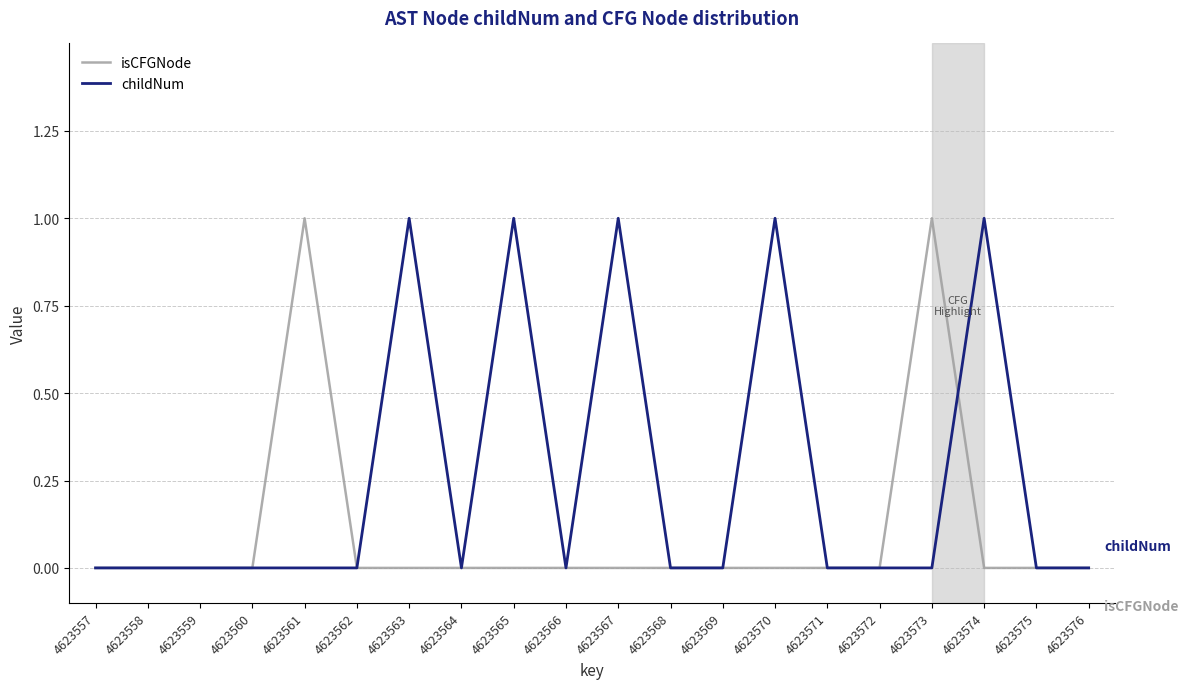

Reading left to right, transcribe all the data shown in this chart.

isCFGNode: 0	0	0	0	1	0	0	0	0	0	0	0	0	0	0	0	1	0	0	0
childNum: 0	0	0	0	0	0	1	0	1	0	1	0	0	1	0	0	0	1	0	0